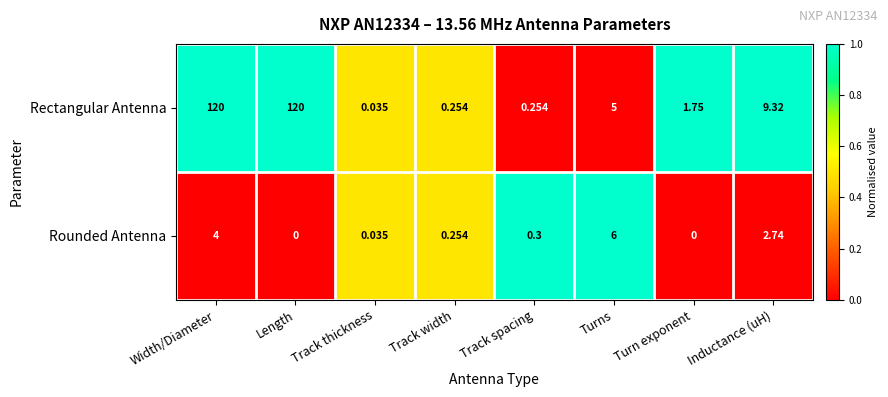

Which series has the widest spread of values?

Rectangular Antenna